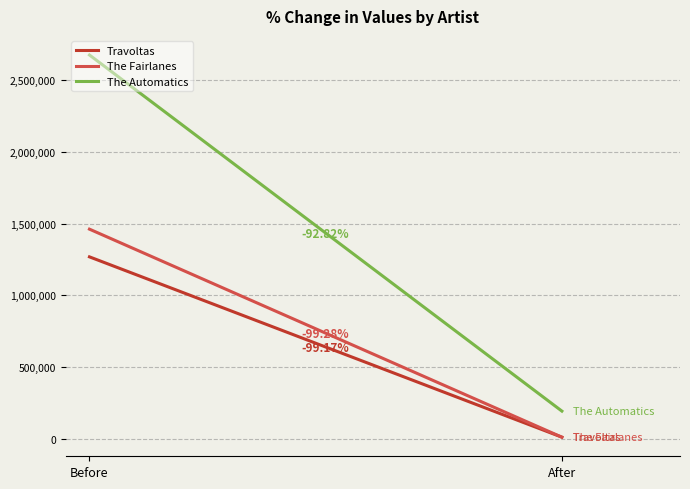

What is the difference between the maximum and minimum values in the The Automatics series?

2483264